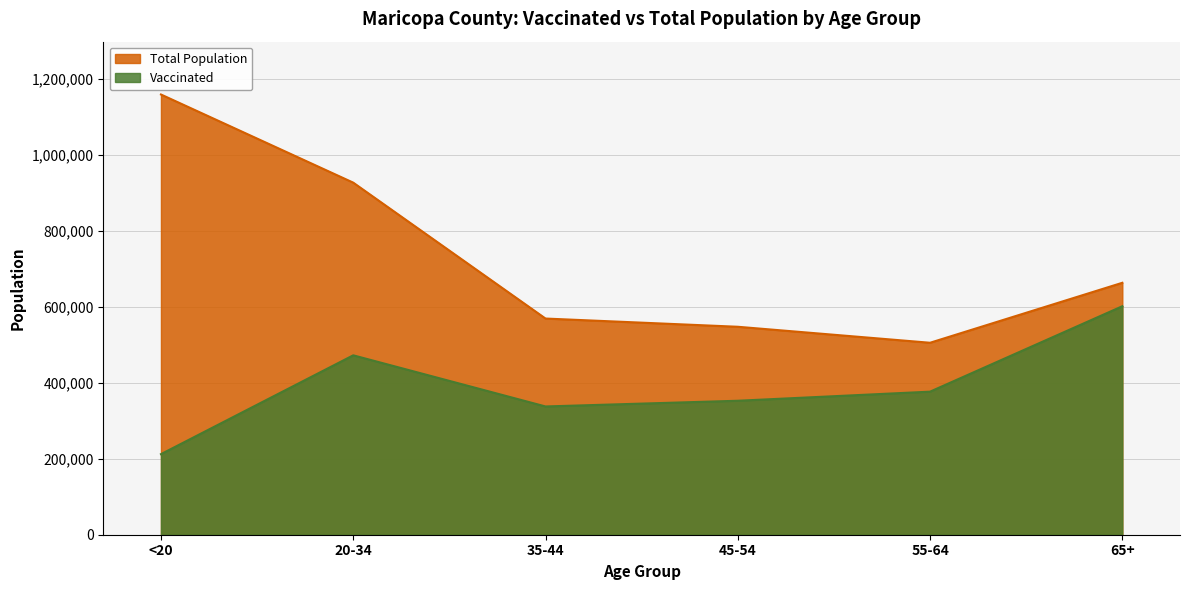

Is the value of Vaccinated at 45-54 greater than the value of Total Population at 55-64?

No